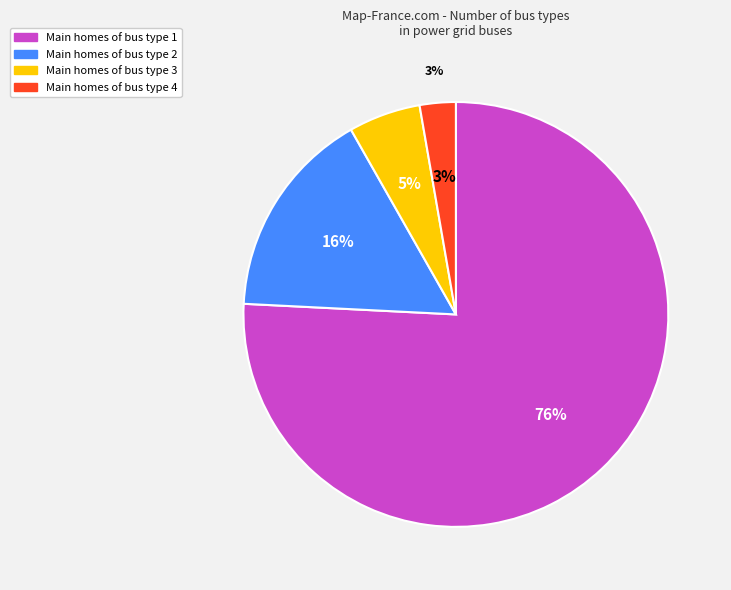

What percentage is NOT represented by BUS_TYPE 1?

24.2%